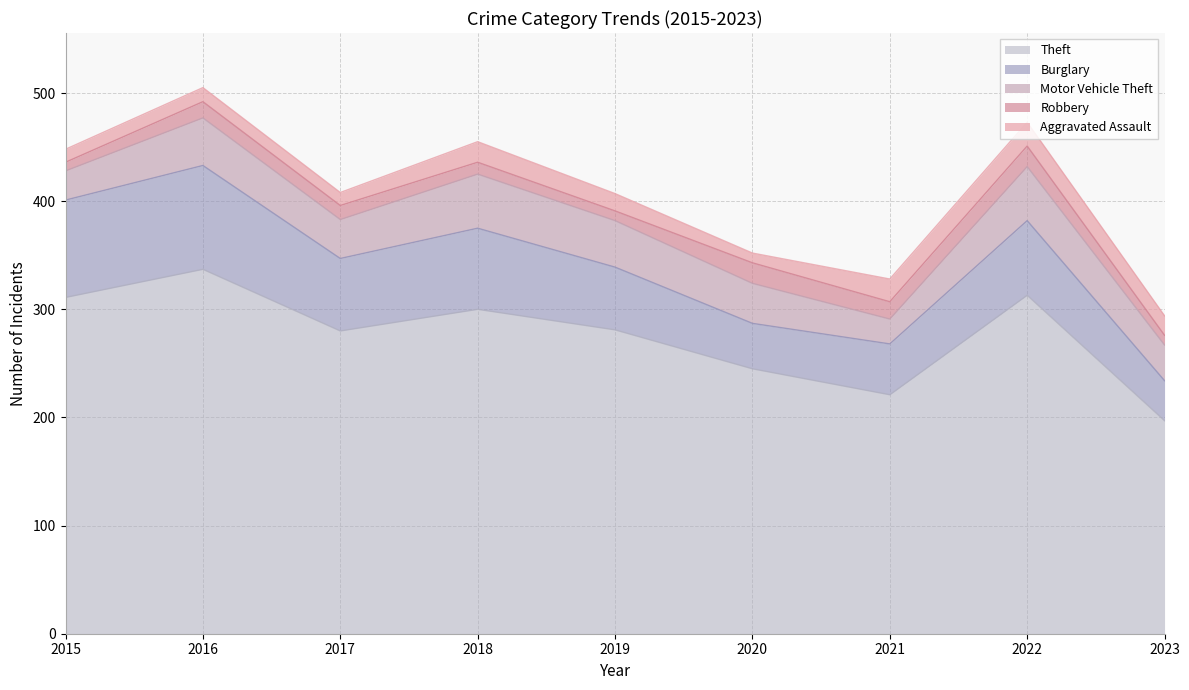

What is the smallest value displayed?

8